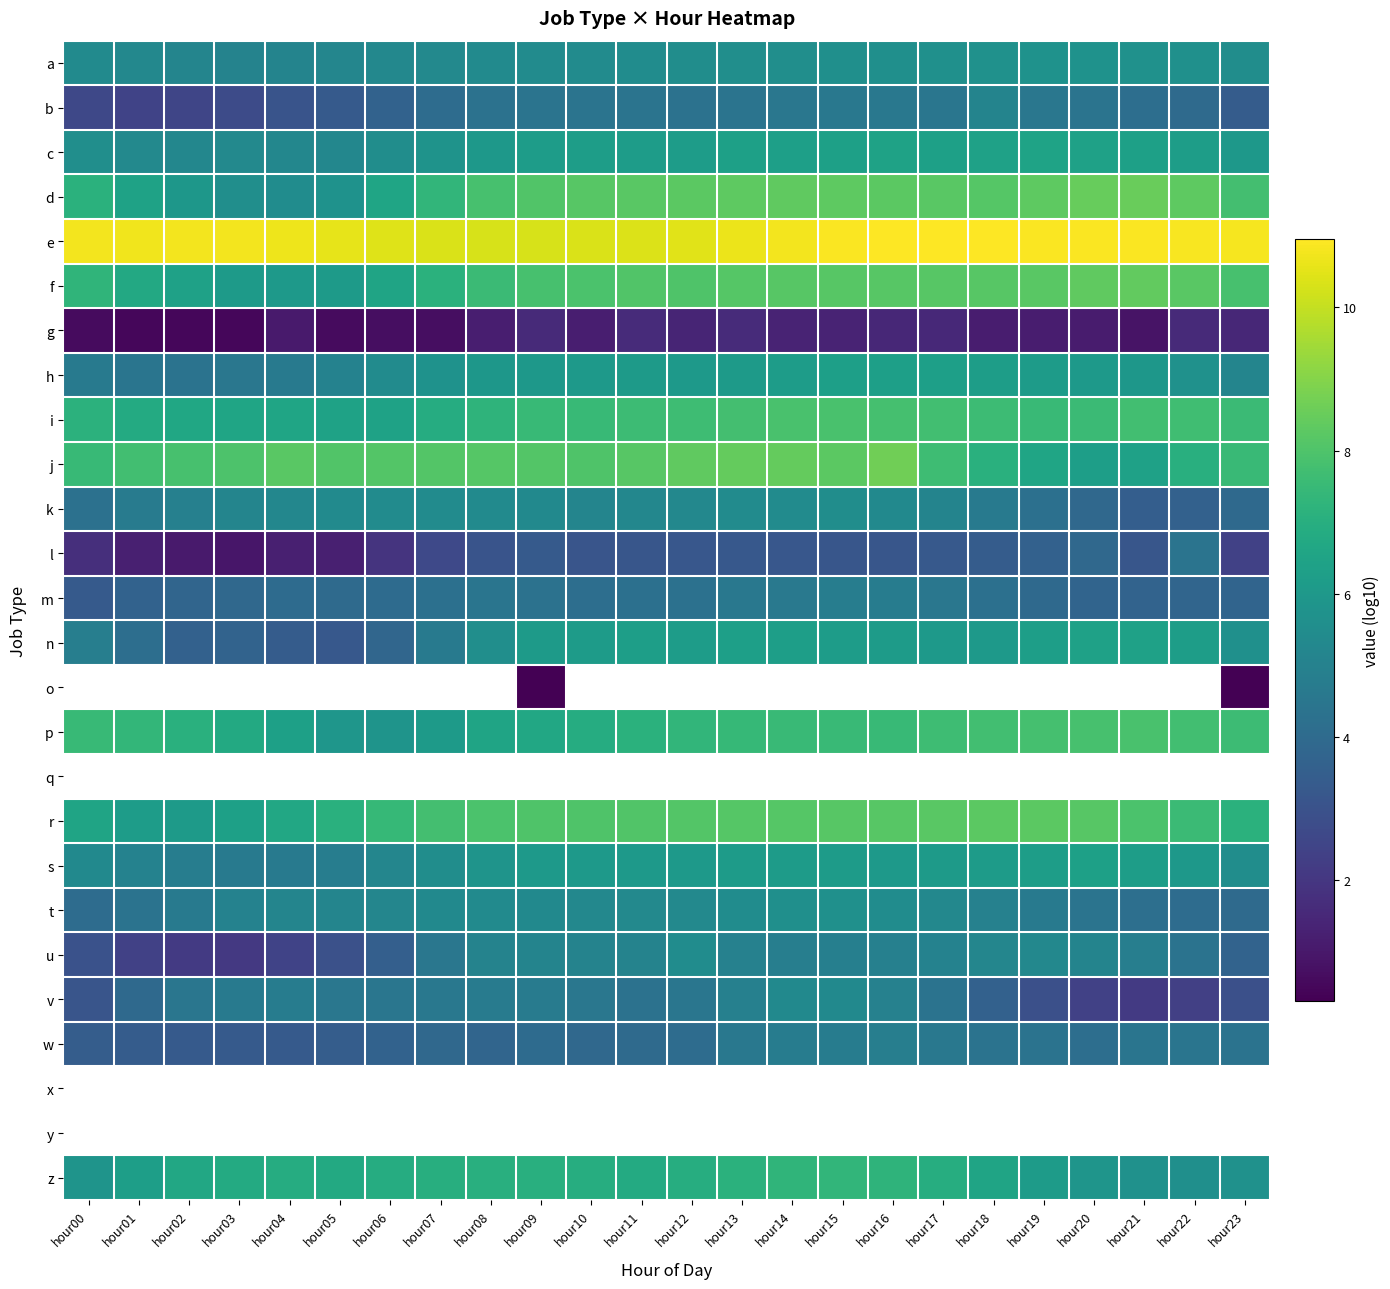

True or false: i has a value of 4.1 at hour00.

False